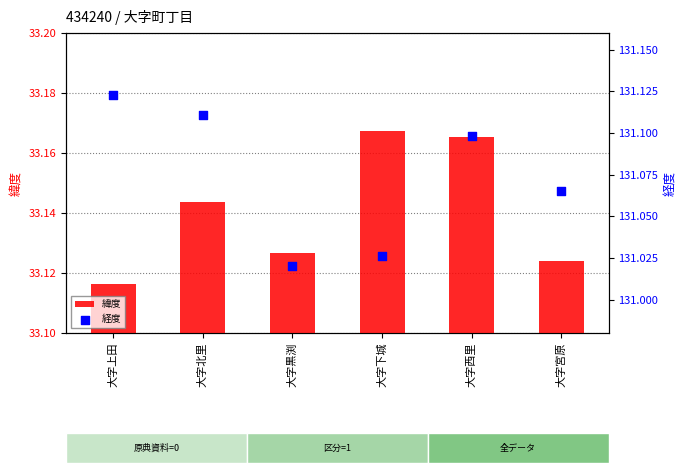

At how many categories does at least one series exceed 84?

6